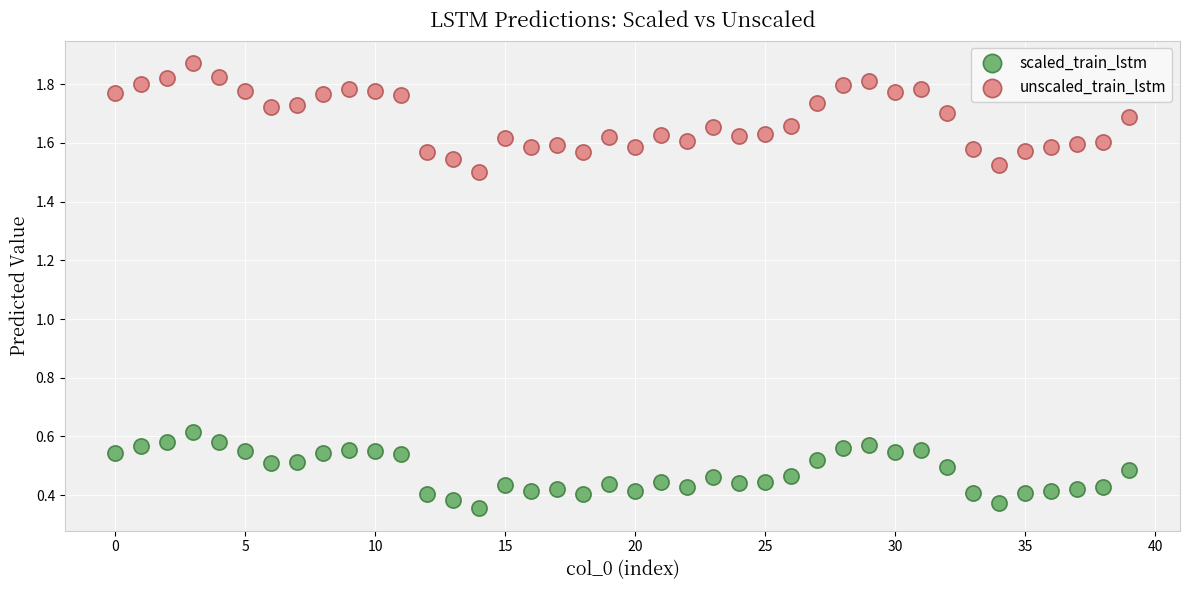

Which series reaches the maximum Y coordinate?

unscaled_train_lstm